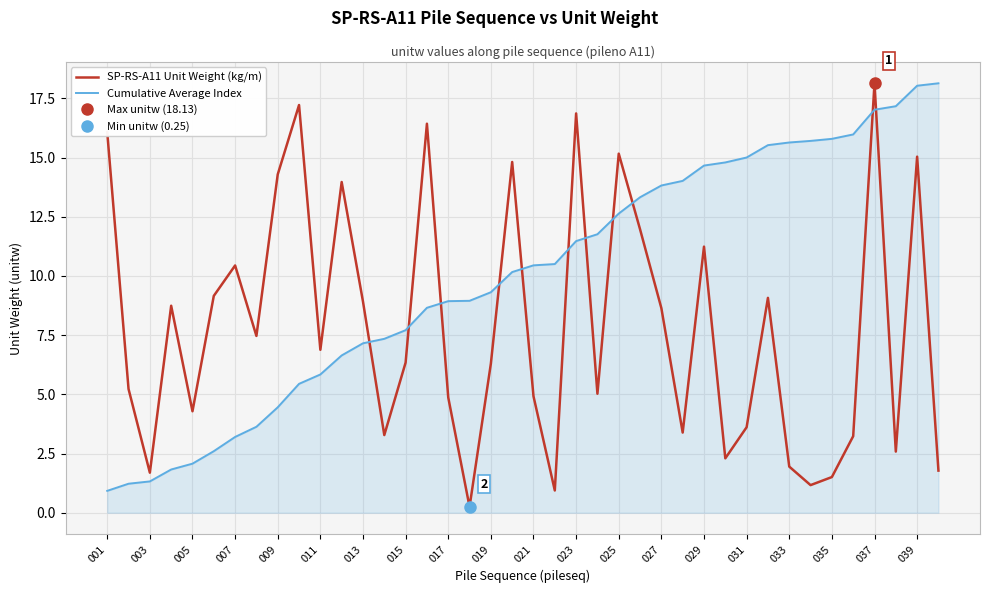

Which series ends up on top after the final intersection of Cumulative Average Index and SP-RS-A11 Unit Weight (kg/m)?

Cumulative Average Index